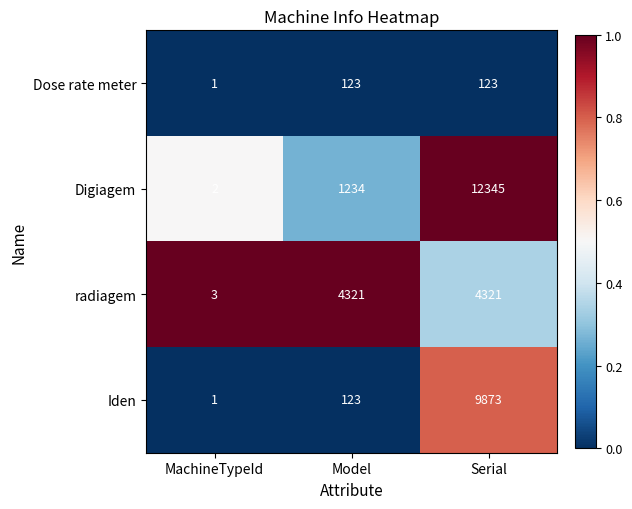

Count the number of data series in this chart.

4